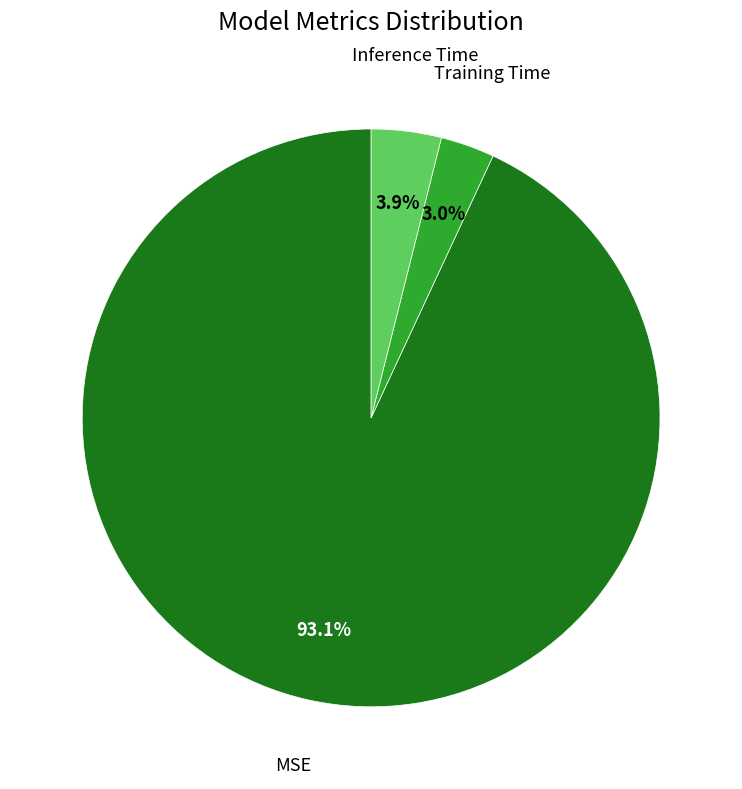

How many slices are in this pie chart?

3